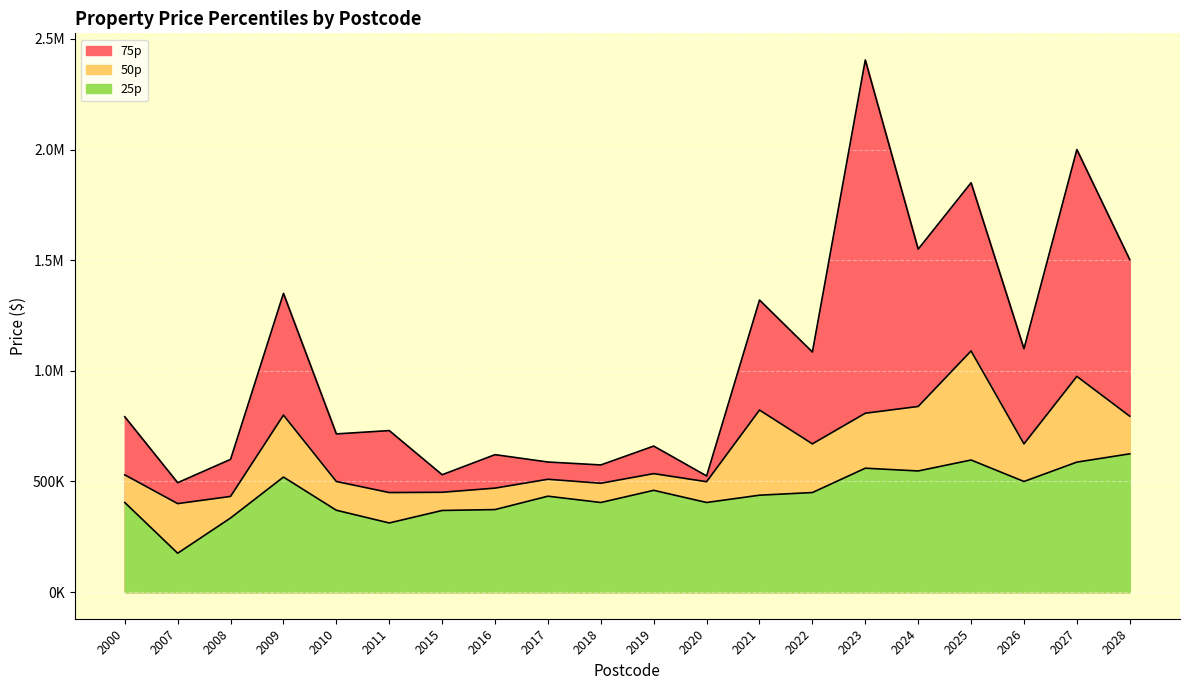

How many data points in 75p are less than 792500?

10